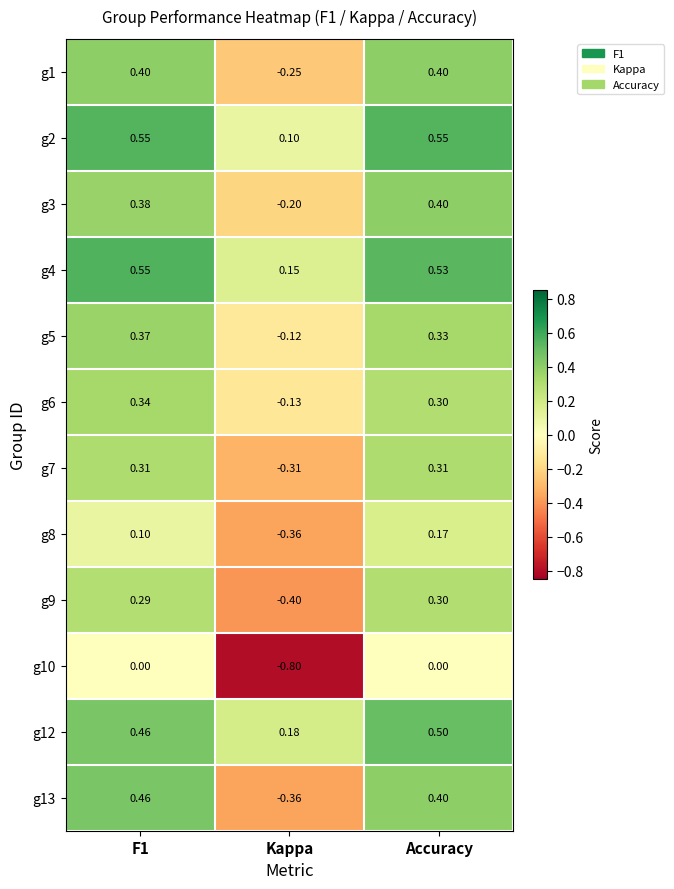

At which category does the chart reach its minimum across all series?

Kappa